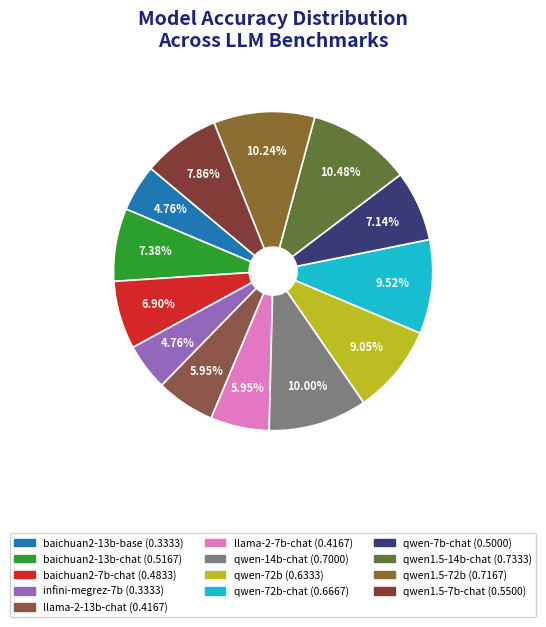

To the nearest percent, what is the difference between the largest and smallest slice percentages?

6%